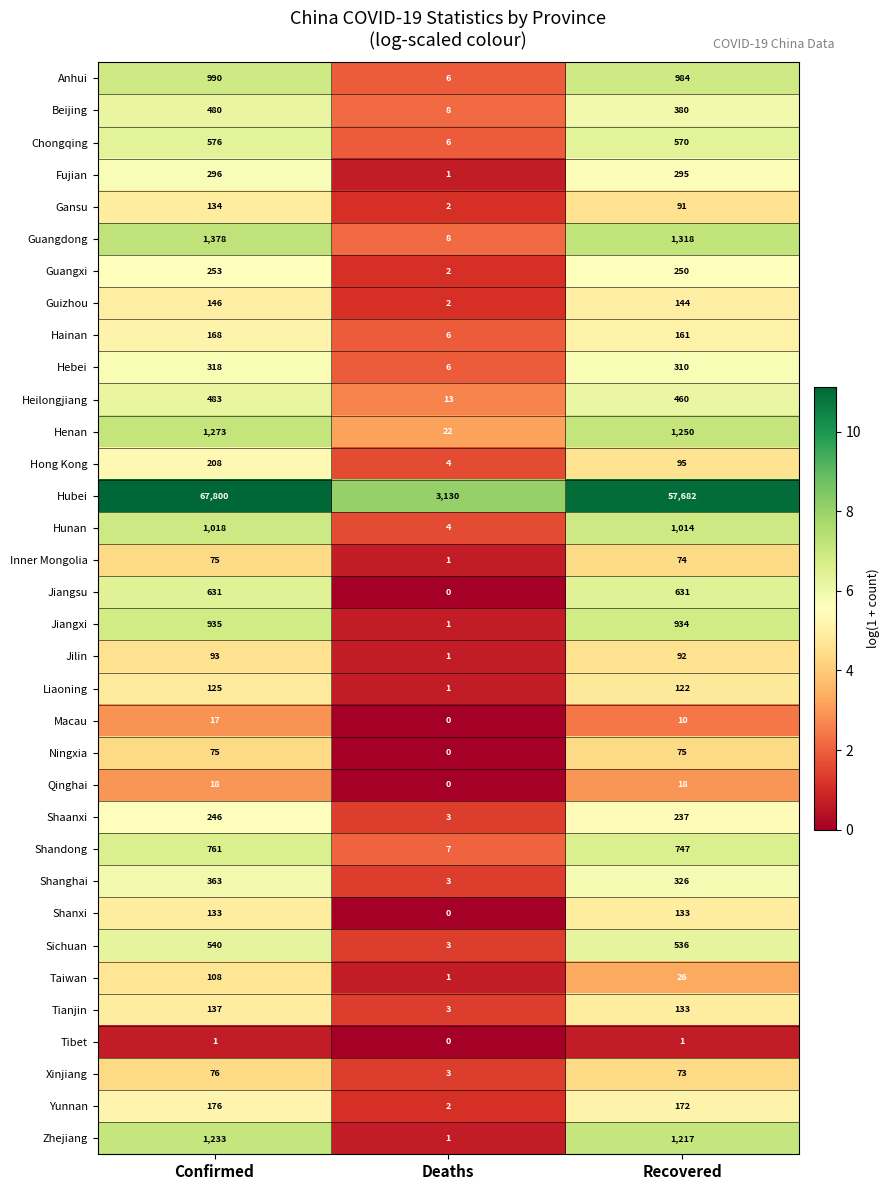

What is the maximum value shown in the chart?

67800